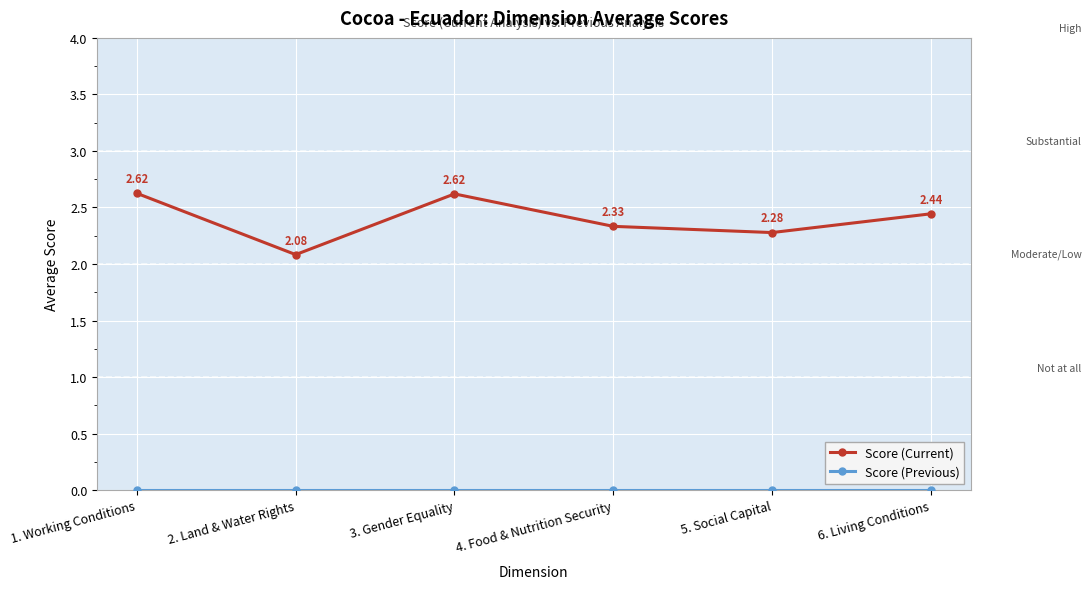

How many interior local valleys does the Score (Current) series have?

2